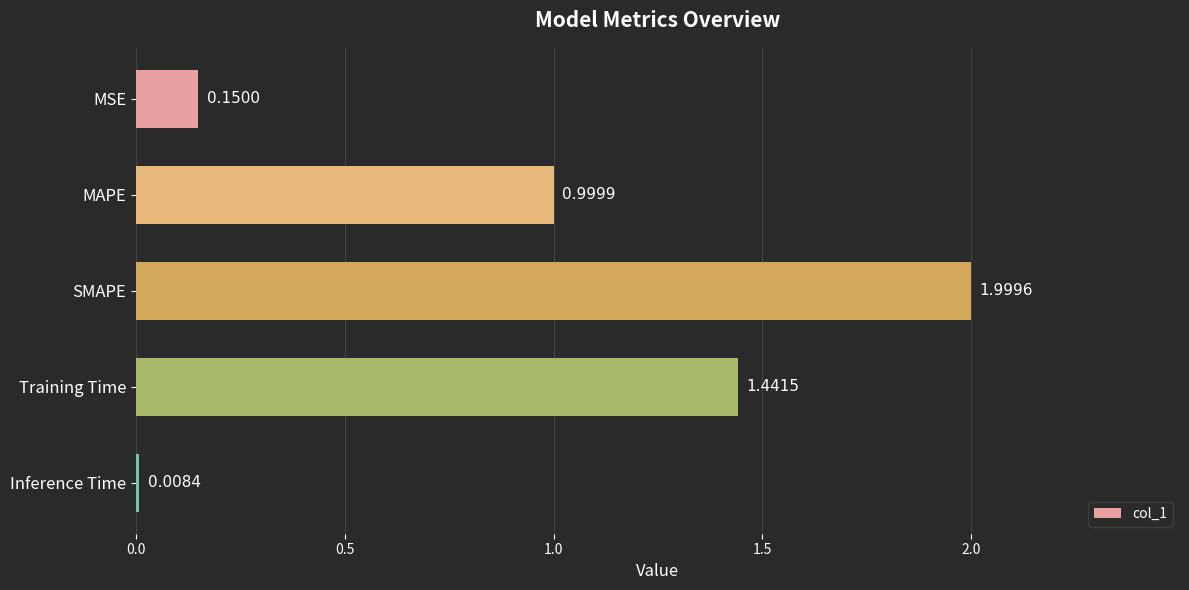

Between MAPE and Inference Time, which is larger?

MAPE